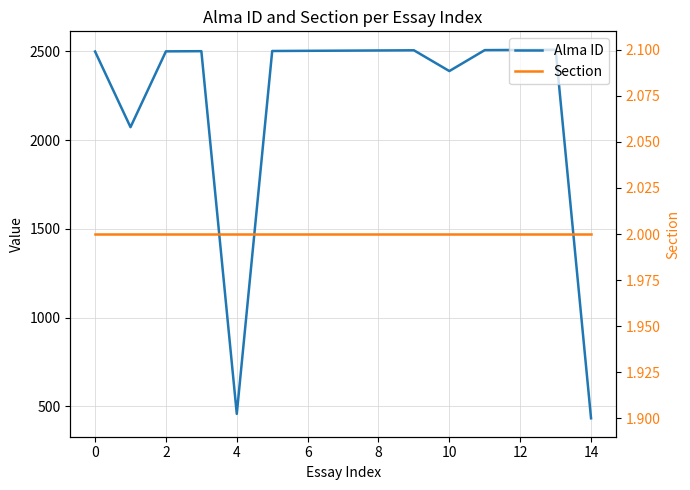

At which category does the chart reach its minimum across all series?

−2